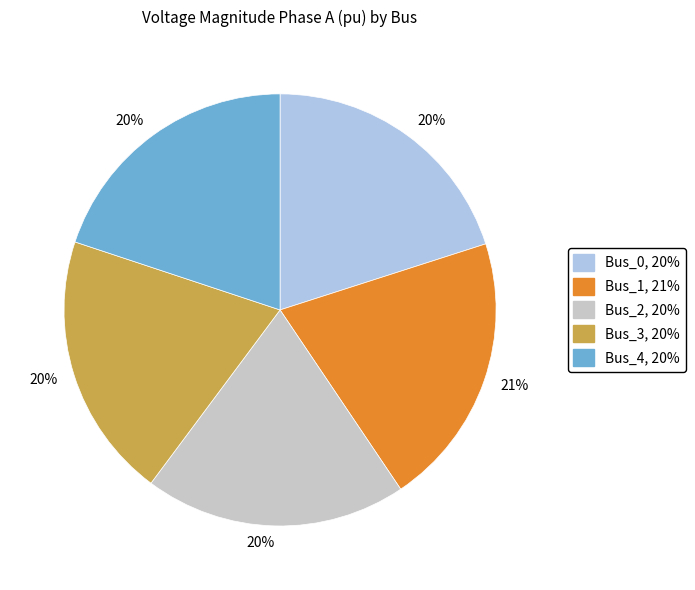

To the nearest percent, what is the difference between the largest and smallest slice percentages?

1%